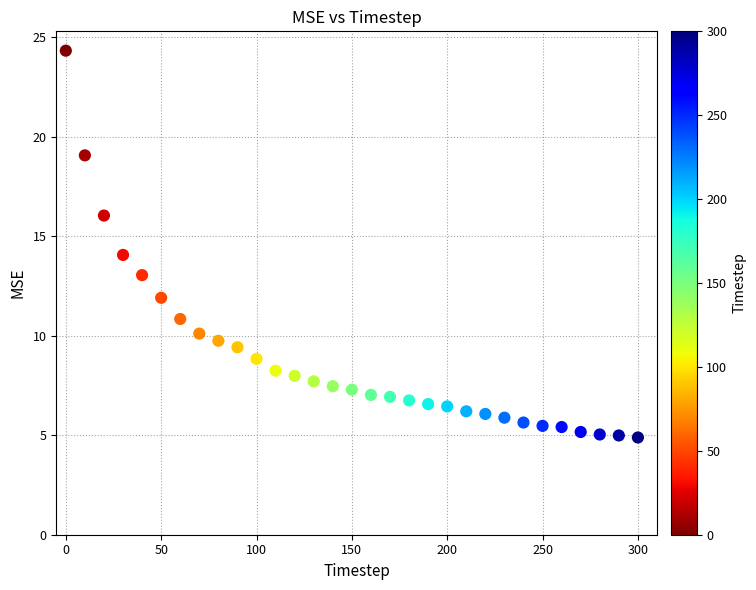

What is the range of X values (max minus min)?

300.0